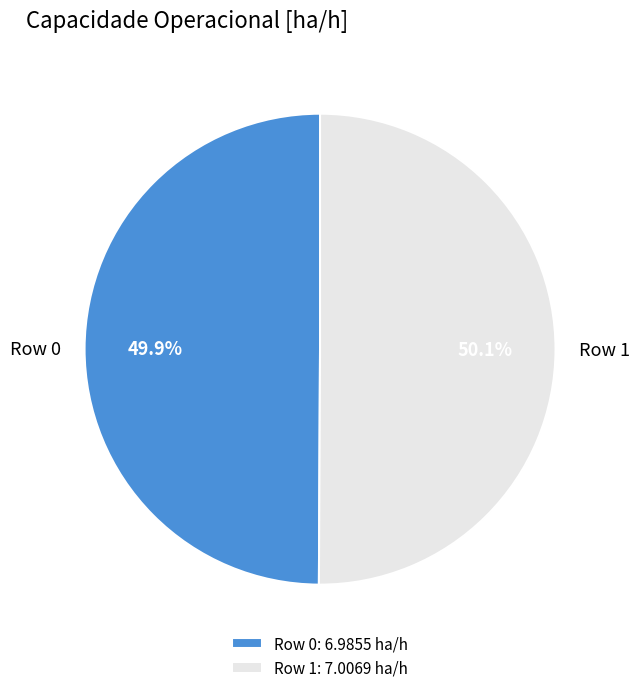

What is the ratio of the value at Row 1 to the value at Row 0?

1.0